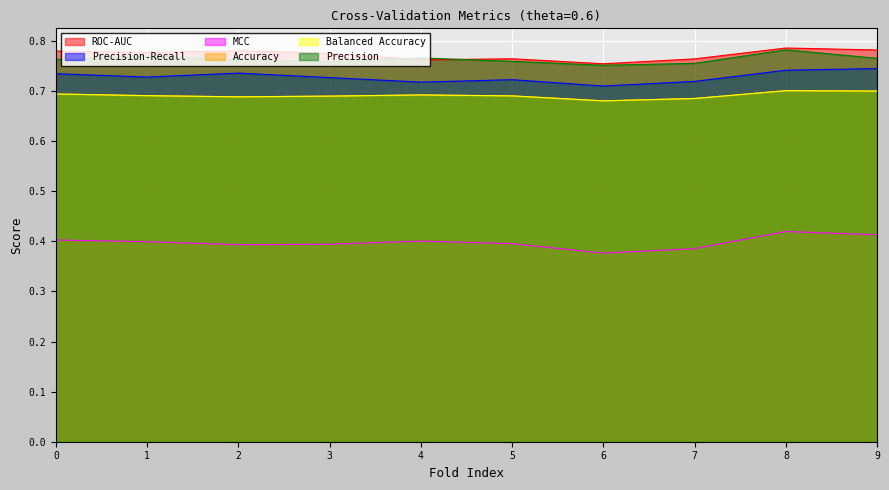

What is the lowest value of the Accuracy series?

0.7